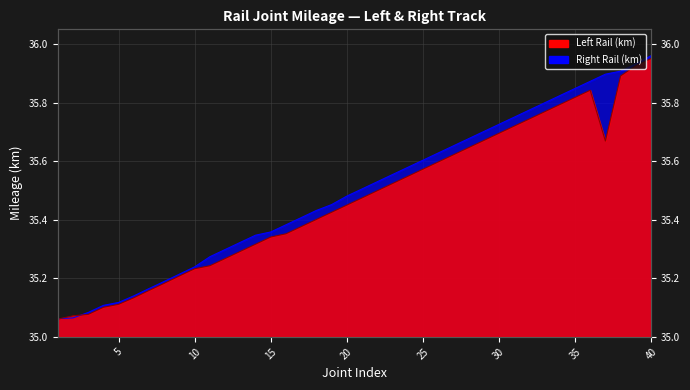

True or false: Left Rail (km) and Right Rail (km) intersect in this chart.

True